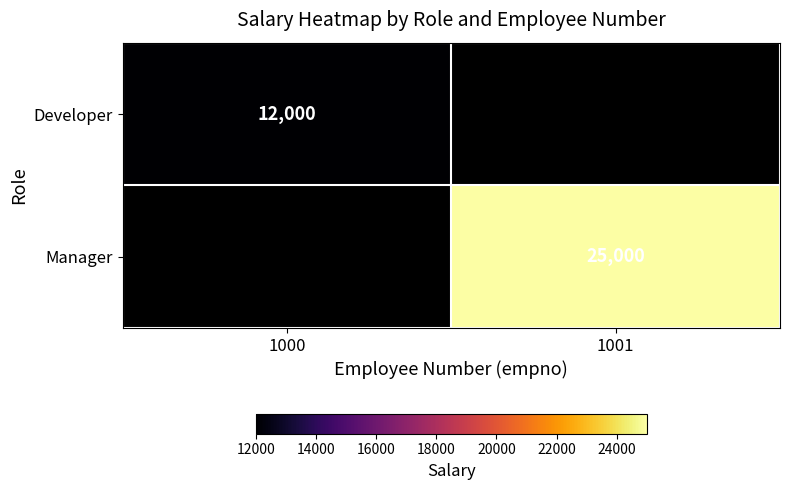

Is the value of Manager at 1001 greater than the value of Developer at 1000?

Yes